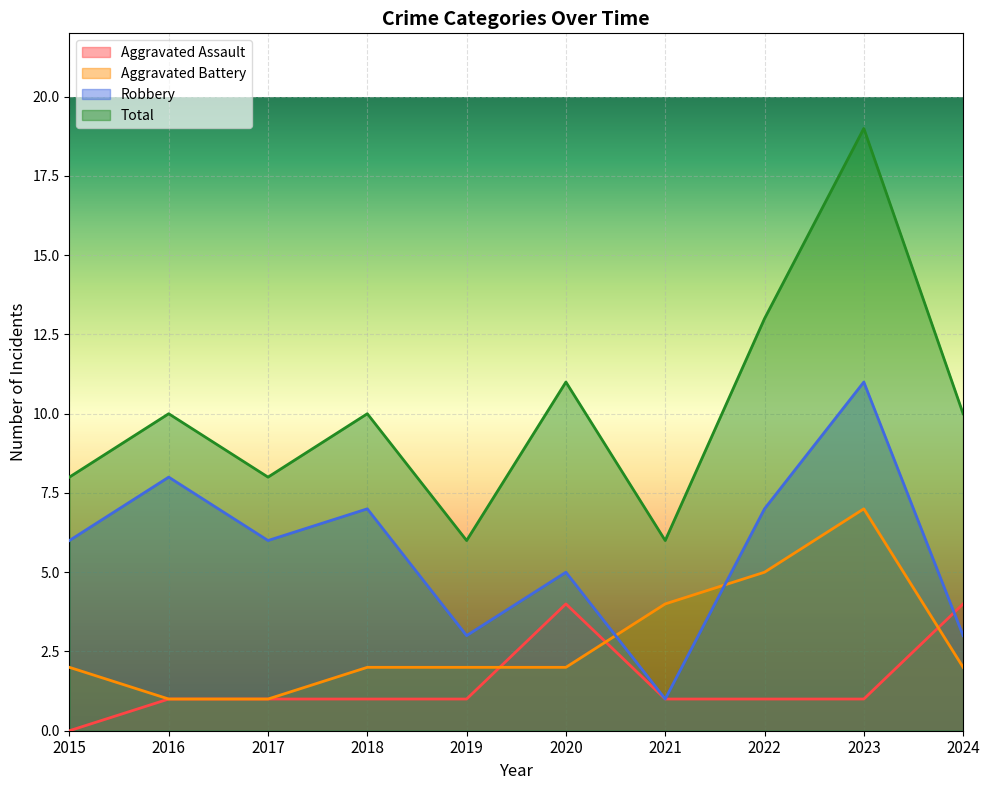

At which category is the sum across all series the highest?

2023